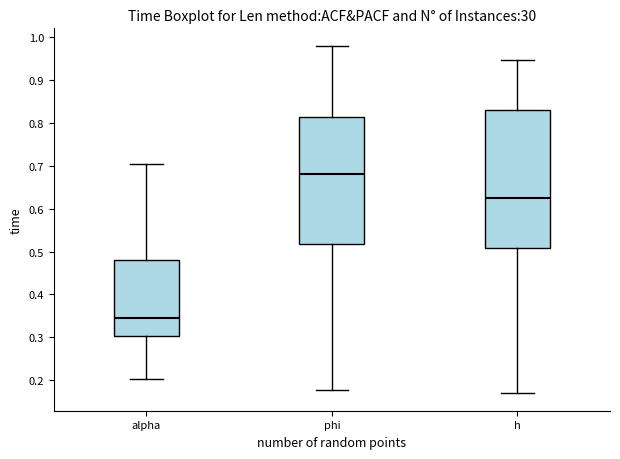

Where does the lower whisker of the box for phi end on the y-axis? The values are not printed on the chart, so give them approximately, as read against the axis.

0.18